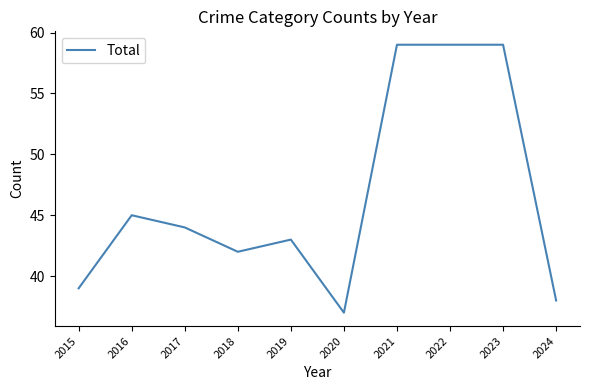

What is the change in value from 2015 to 2022?

+20